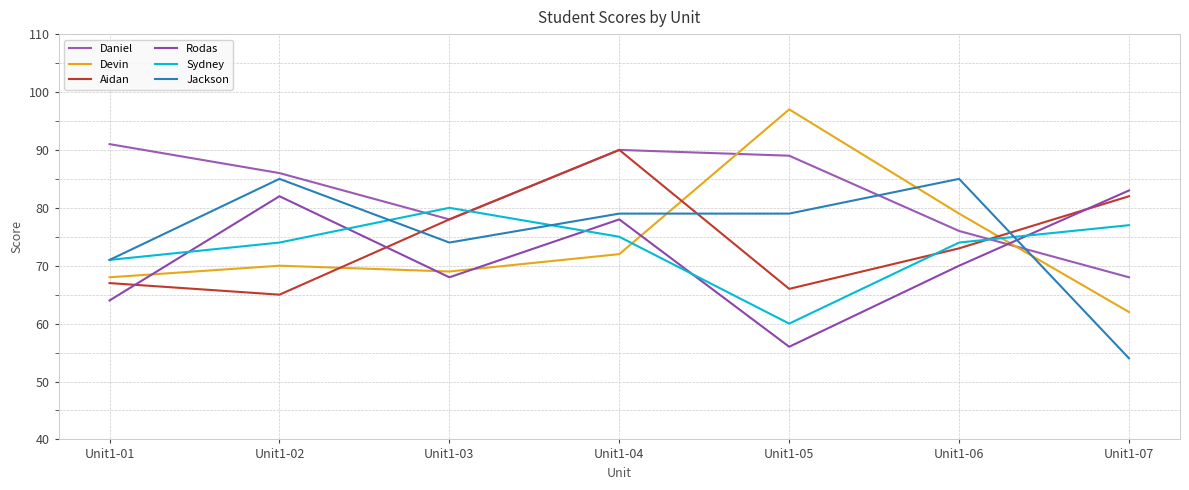

True or false: Daniel and Sydney intersect in this chart.

True